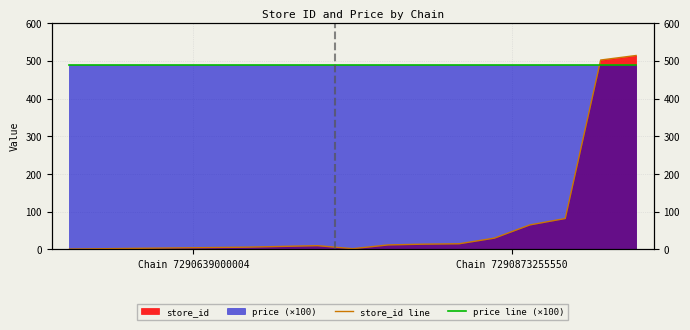

At which category does store_id line reach its first local peak?

7